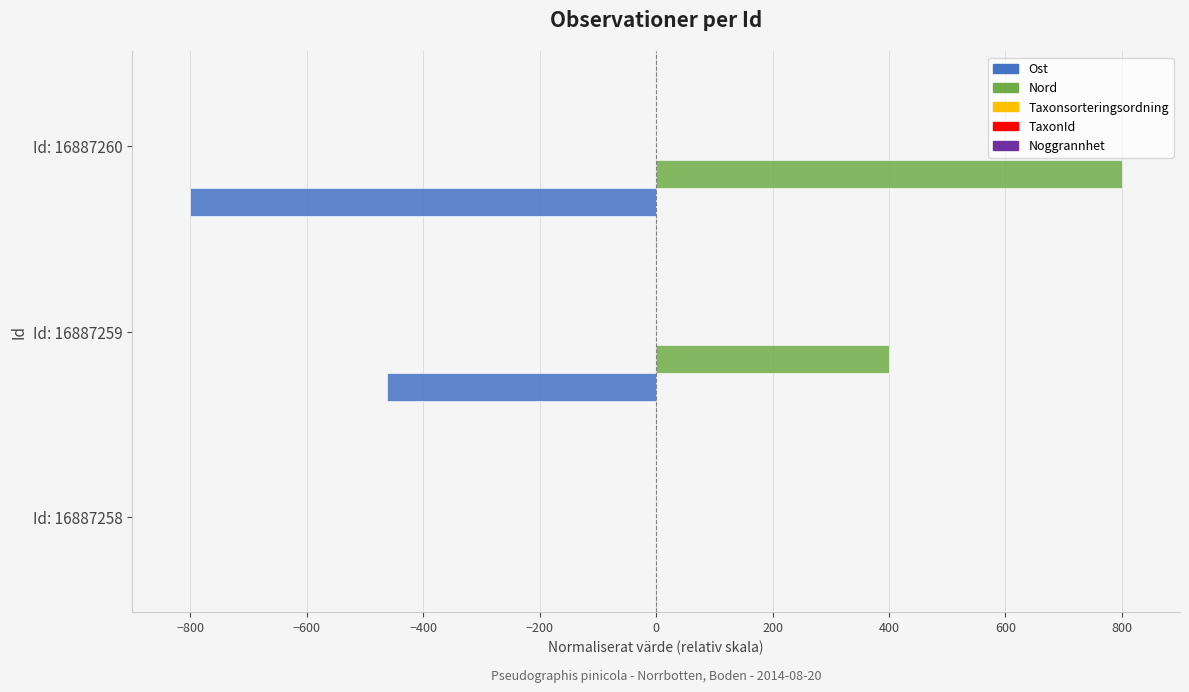

What is the greatest value displayed?

800.0